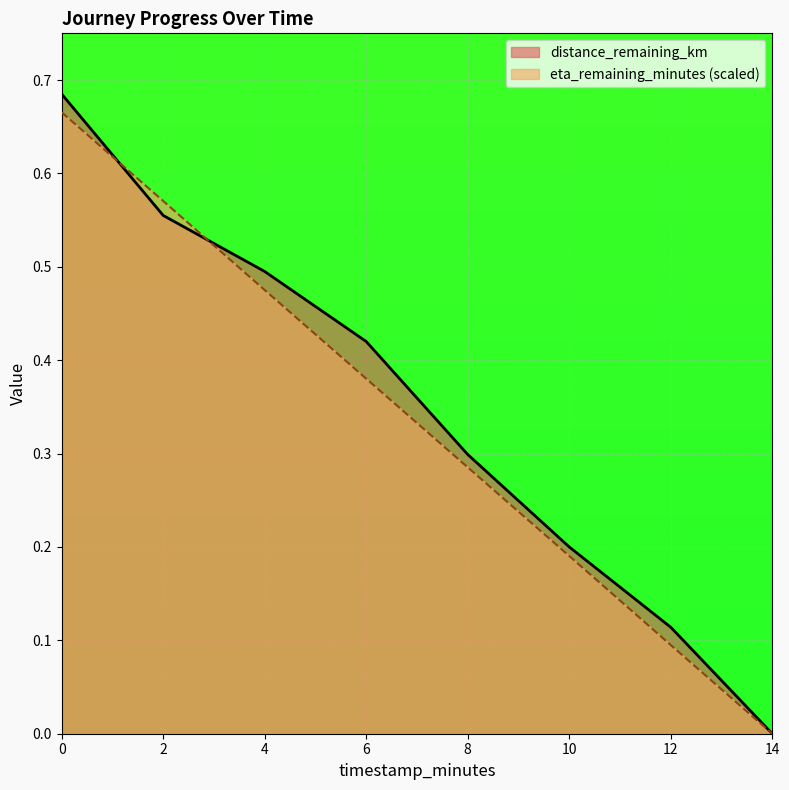

Rank the categories by eta_remaining_minutes value from lowest to highest.

14.0, 12.0, 10.0, 8.0, 6.0, 4.0, 2.0, 0.0